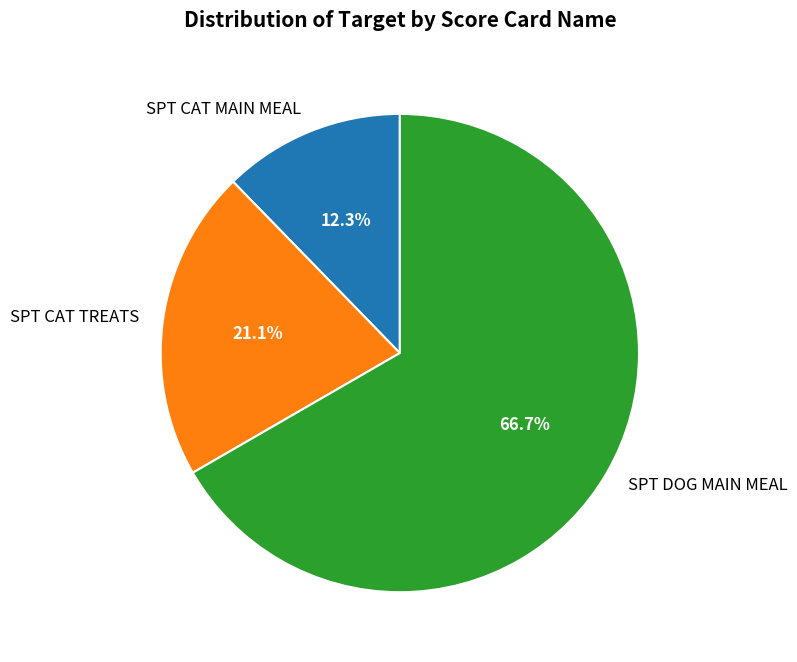

Combined, do SPT CAT TREATS and SPT CAT MAIN MEAL account for over 50%?

No